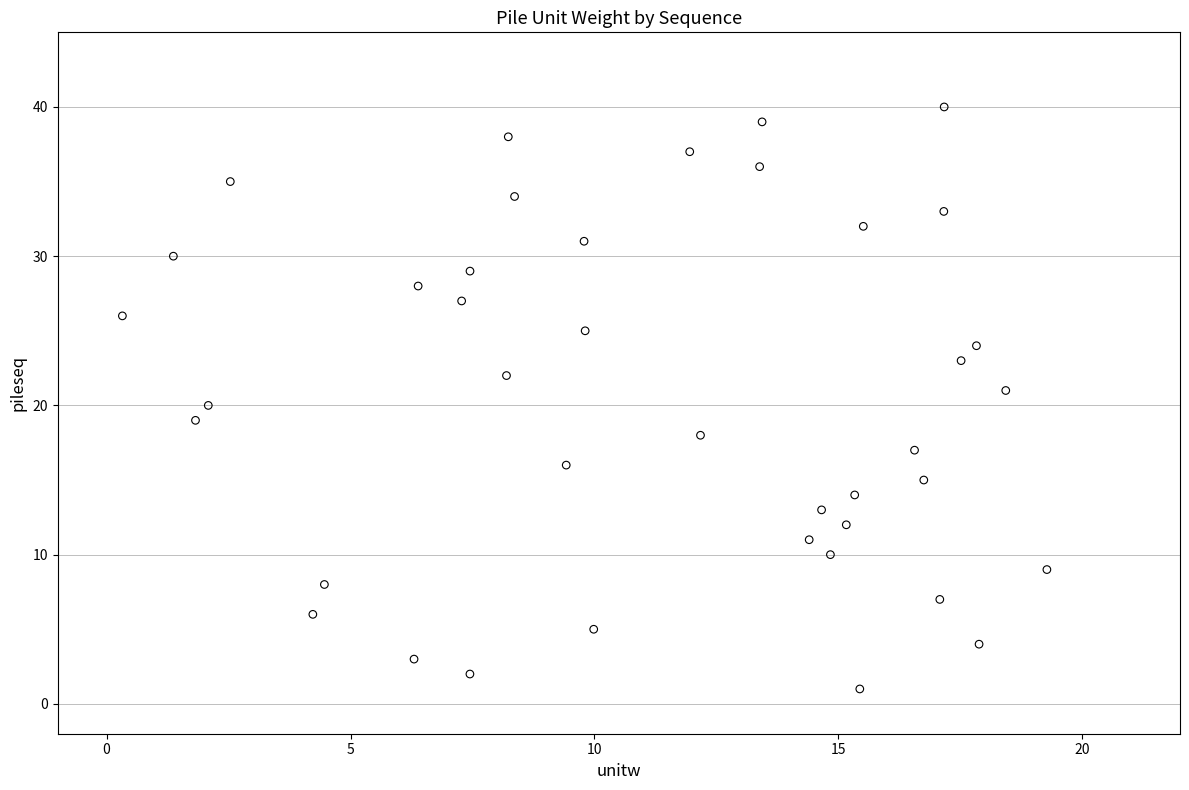

What is the range of Y values (max minus min)?

39